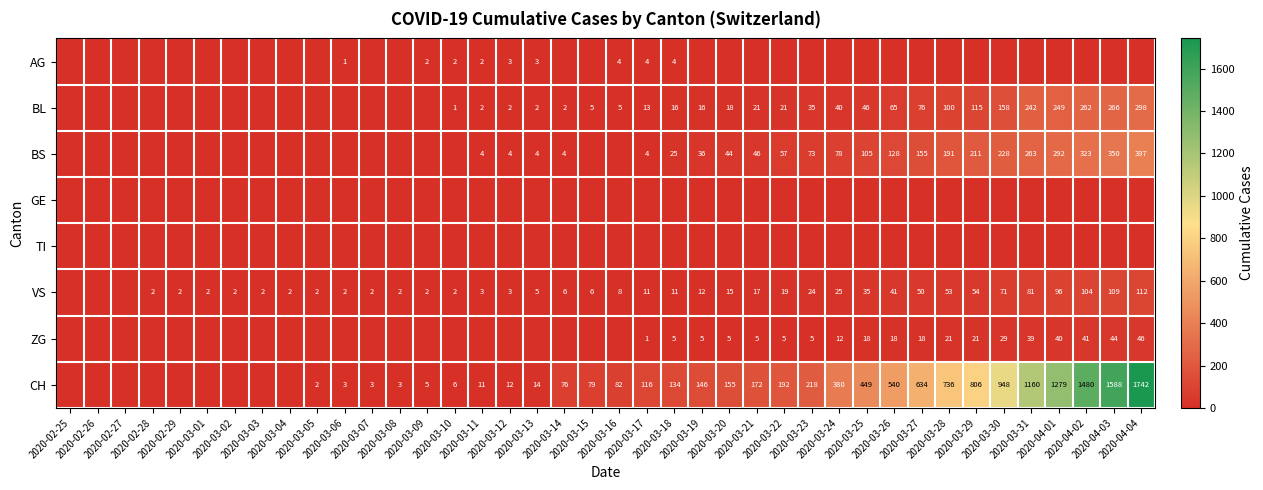

Which series has the largest total across all categories?

CH